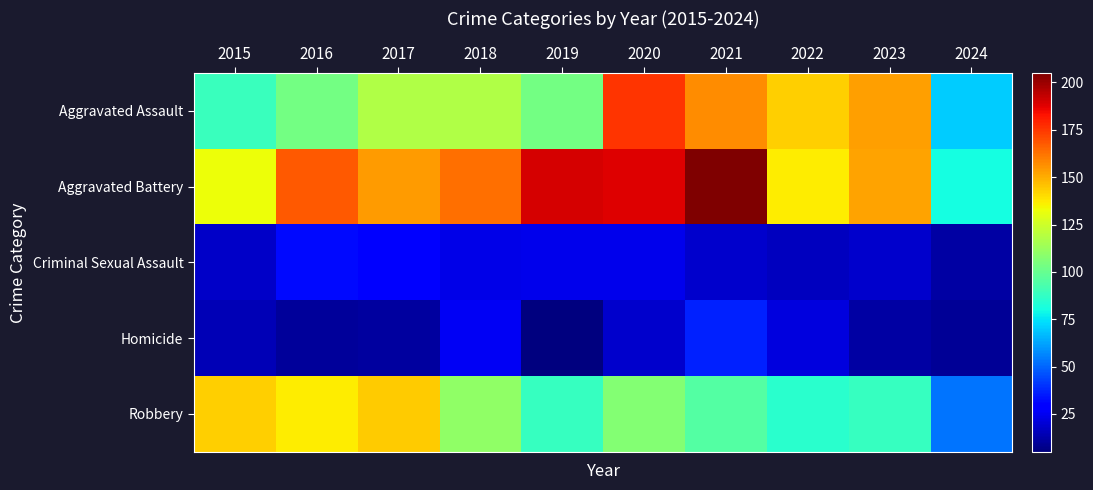

Between 2016 and 2023, which series saw the biggest shift?

Aggravated Assault